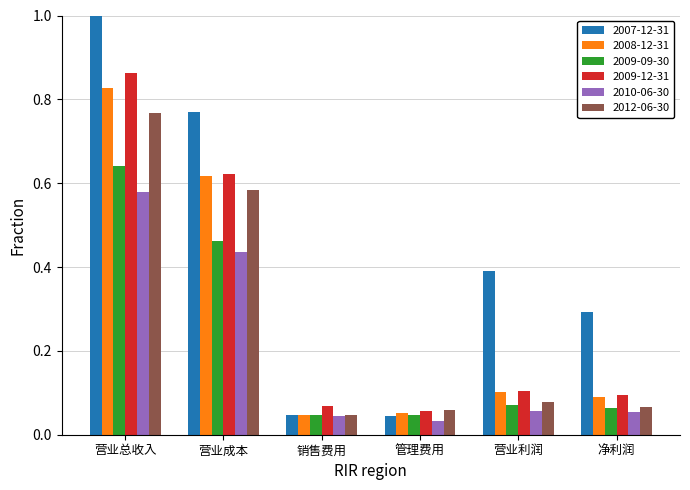

The 2009-12-31 series shows 0.1 at 营业利润. True or false?

True